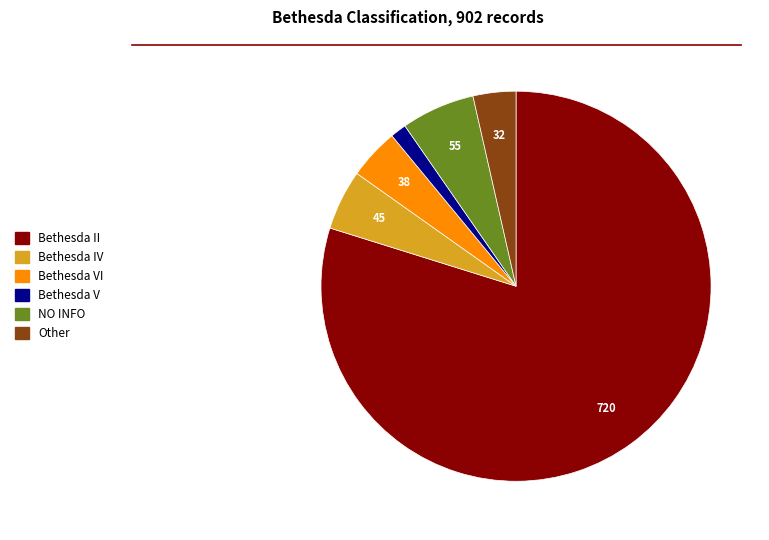

Combined, do Bethesda IV and Bethesda V account for over 50%?

No